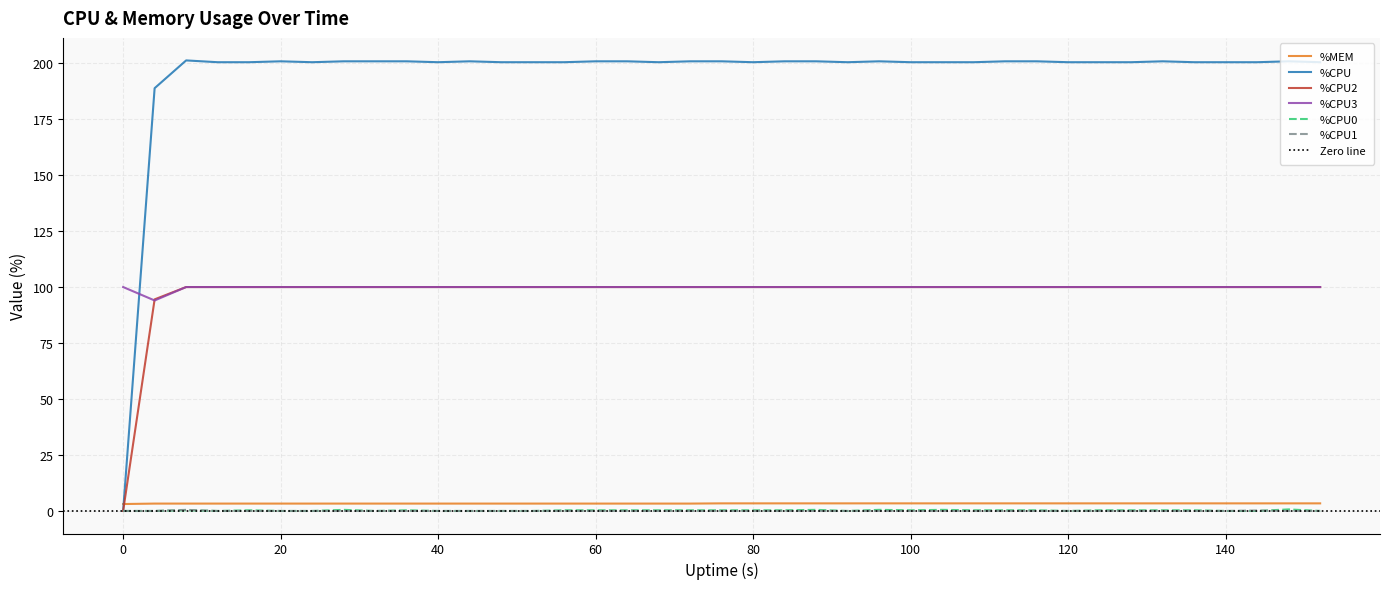

Reading right to left, transcribe all the data shown in this chart.

%MEM: 3.4	3.4	3.4	3.4	3.4	3.4	3.4	3.4	3.4	3.4	3.4	3.4	3.4	3.4	3.4	3.4	3.4	3.4	3.4	3.4	3.3	3.3	3.3	3.3	3.3	3.3	3.3	3.3	3.3	3.3	3.3	3.3	3.3	3.3	3.3	3.3	3.3	3.3	3.1
%CPU: 200.4	200.8	200.4	200.4	200.4	200.8	200.4	200.4	200.4	200.8	200.8	200.4	200.4	200.4	200.8	200.4	200.8	200.8	200.4	200.8	200.8	200.4	200.8	200.8	200.4	200.4	200.4	200.8	200.4	200.8	200.8	200.8	200.4	200.8	200.4	200.4	201.2	188.8	0.0
%CPU2: 100.0	100.0	100.0	100.0	100.0	100.0	100.0	100.0	100.0	100.0	100.0	100.0	100.0	100.0	100.0	100.0	100.0	100.0	100.0	100.0	100.0	100.0	100.0	100.0	100.0	100.0	100.0	100.0	100.0	100.0	100.0	100.0	100.0	100.0	100.0	100.0	100.0	94.5	0.0
%CPU3: 100.0	100.0	100.0	100.0	100.0	100.0	100.0	100.0	100.0	100.0	100.0	100.0	100.0	100.0	100.0	100.0	100.0	100.0	100.0	100.0	100.0	100.0	100.0	100.0	100.0	100.0	100.0	100.0	100.0	100.0	100.0	100.0	100.0	100.0	100.0	100.0	100.0	94.0	100.0
%CPU0: 0.0	0.7	0.0	0.0	0.3	0.3	0.3	0.3	0.0	0.3	0.3	0.3	0.5	0.3	0.5	0.0	0.5	0.3	0.3	0.3	0.3	0.3	0.3	0.3	0.3	0.0	0.0	0.0	0.0	0.3	0.0	0.5	0.0	0.0	0.3	0.0	0.3	0.0	0.0
%CPU1: 0.0	0.0	0.2	0.0	0.0	0.0	0.0	0.0	0.0	0.0	0.0	0.0	0.0	0.0	0.0	0.0	0.0	0.0	0.0	0.0	0.0	0.0	0.0	0.0	0.0	0.0	0.0	0.0	0.0	0.0	0.0	0.0	0.0	0.0	0.0	0.0	0.5	0.0	0.0